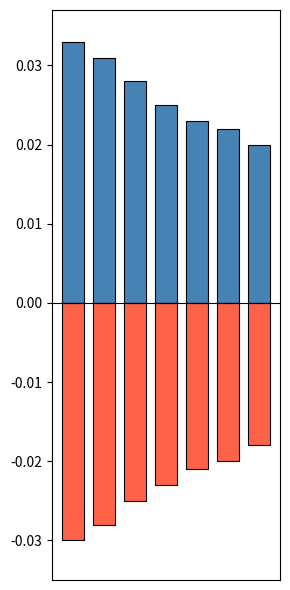

How many groups of bars are there?

7